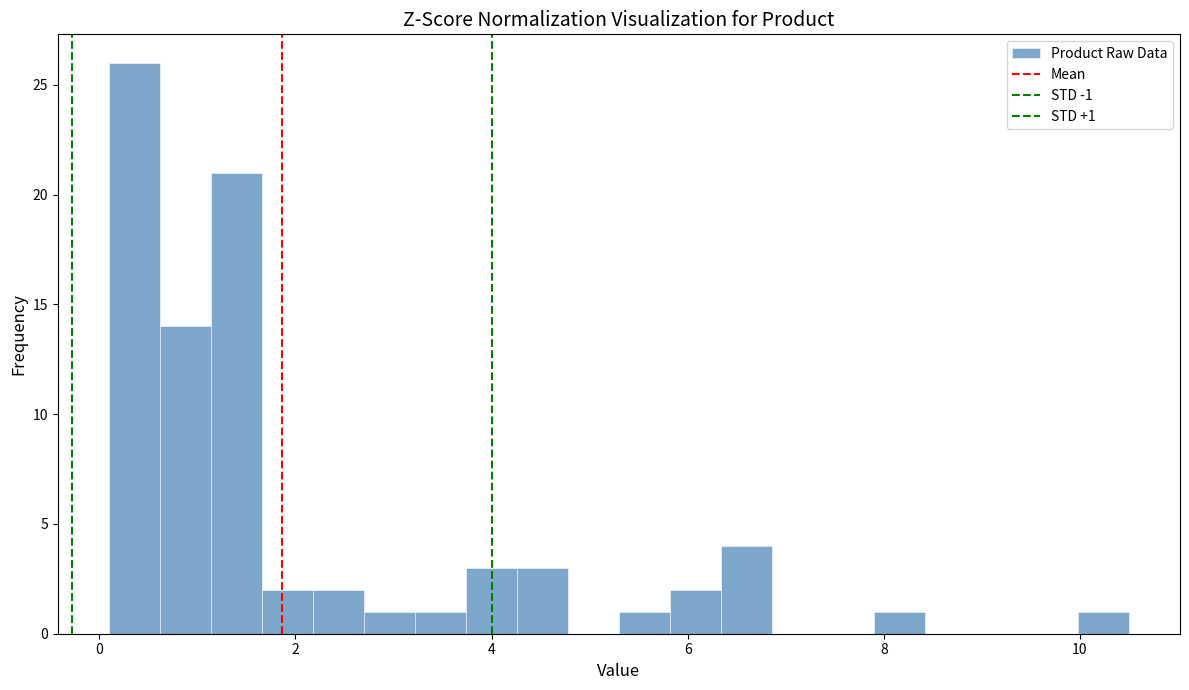

Read against the x-axis, roughly where is the centre of the tallest bar?

0.4